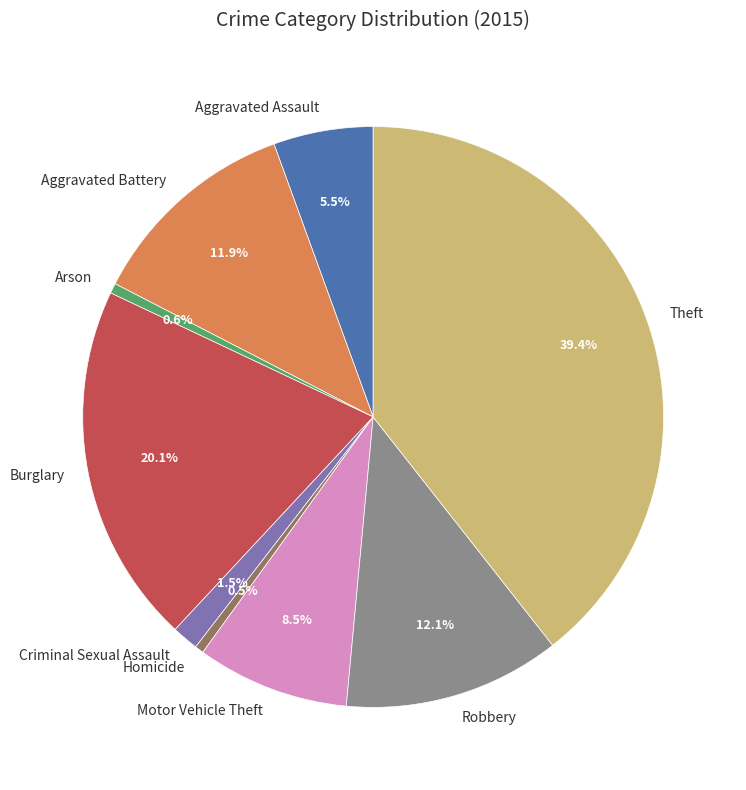

Between Robbery and Motor Vehicle Theft, which is larger?

Robbery